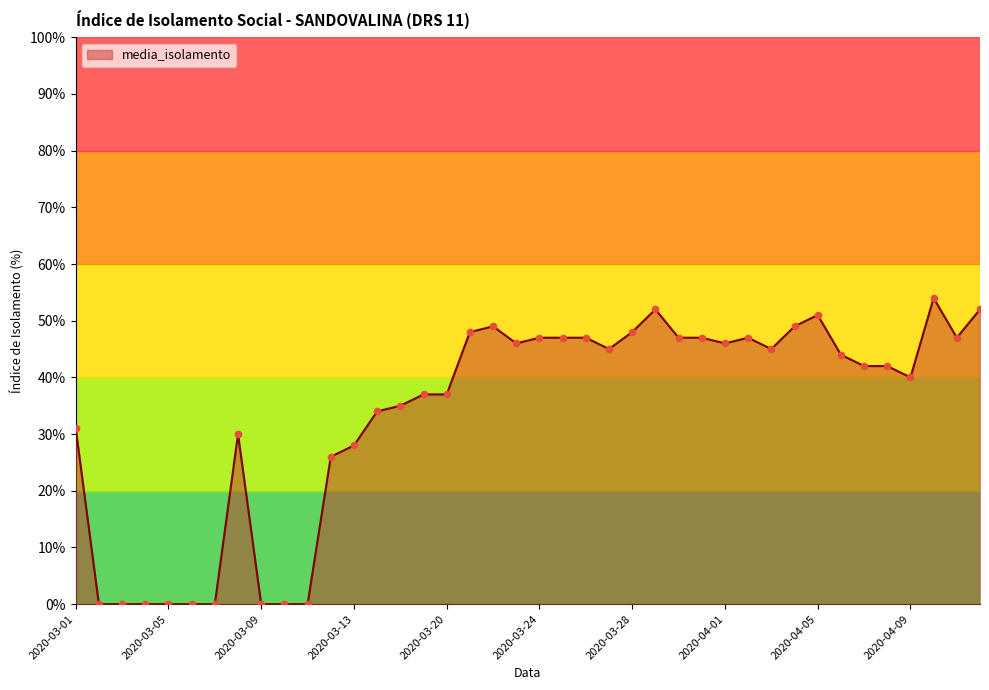

What is the greatest value displayed?

54